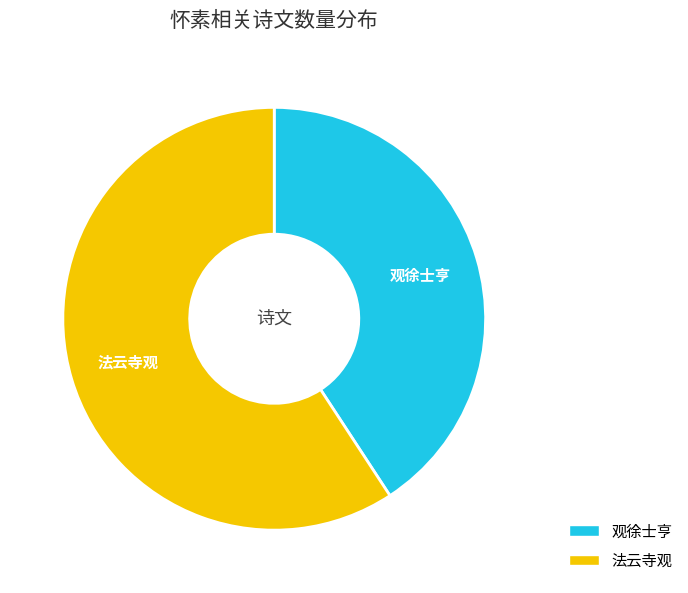

Is the sum of 法云寺观 and 观徐士亨 greater than half?

Yes